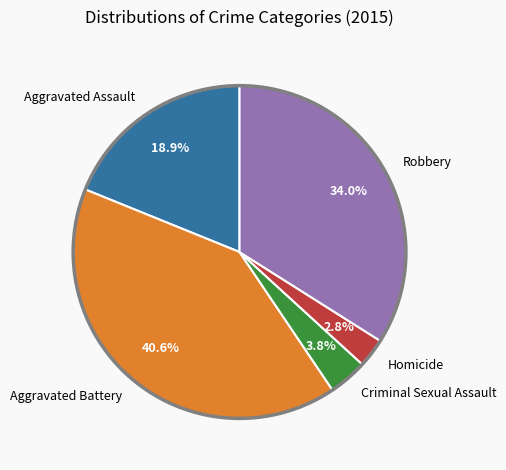

Rank the categories by value from lowest to highest.

Homicide, Criminal Sexual Assault, Aggravated Assault, Robbery, Aggravated Battery